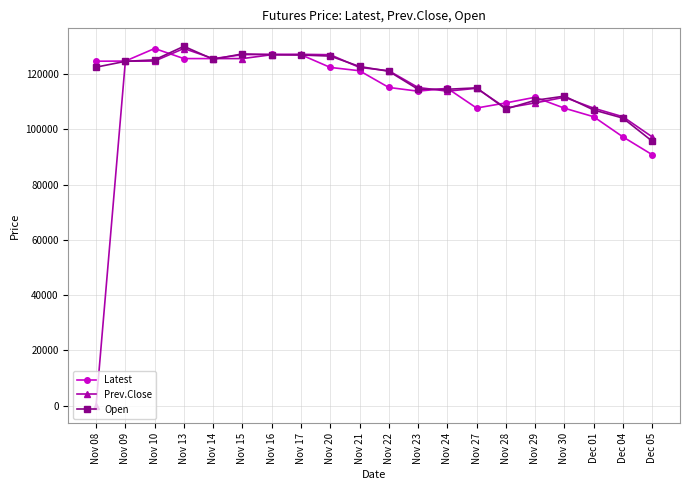

What is the label of the 9th point from the left?

Nov 20